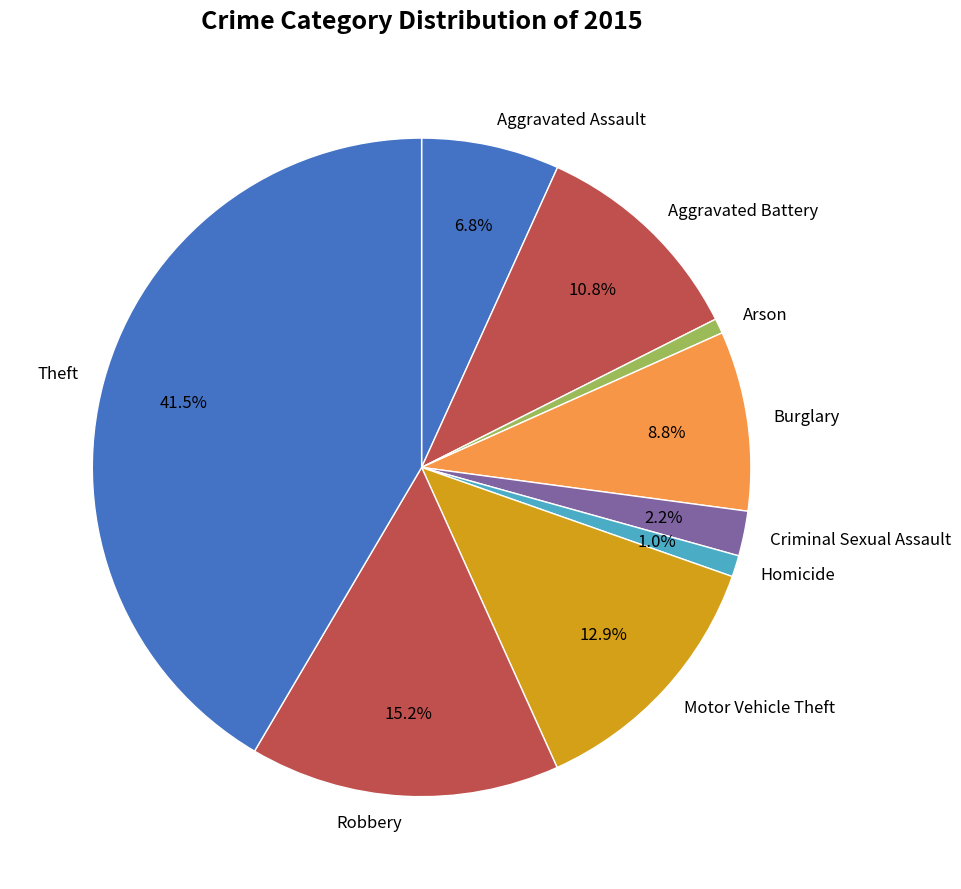

Combined, do Aggravated Assault and Burglary account for over 50%?

No